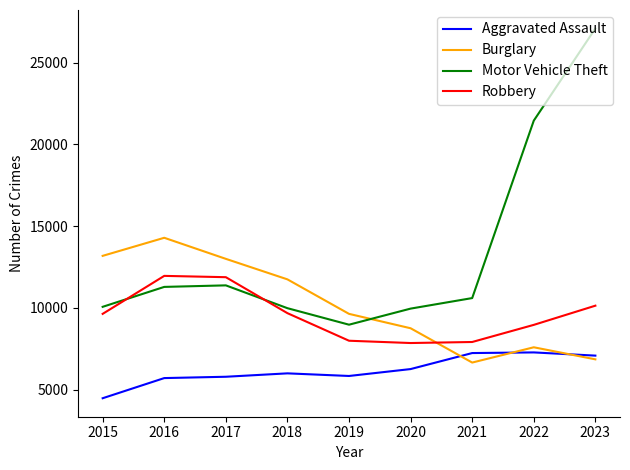

Which category has the lowest value across all series?

2015